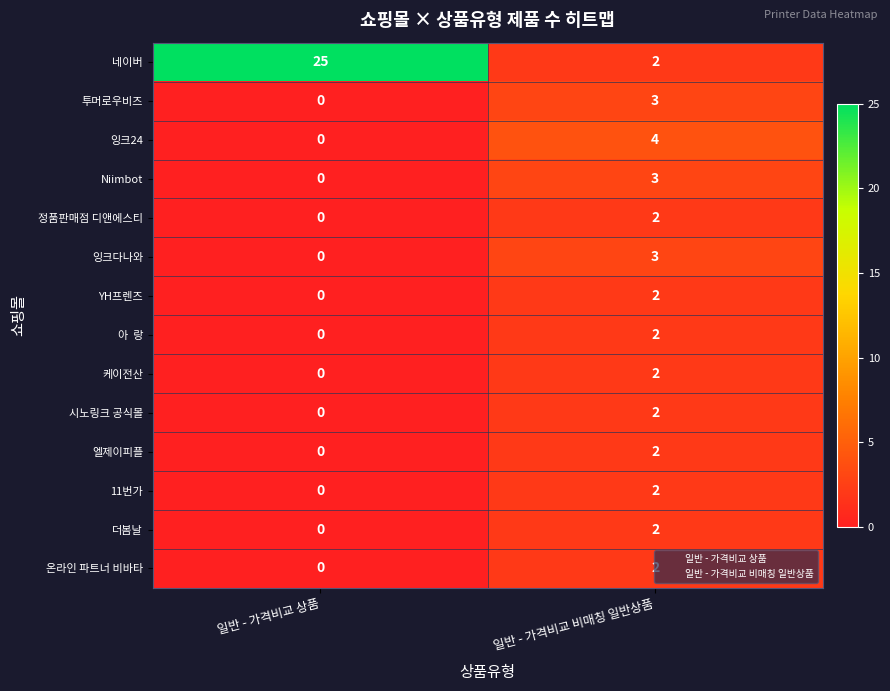

What is the sum of the 잉크다나와 values at 일반 - 가격비교 비매칭 일반상품 and 일반 - 가격비교 상품?

3